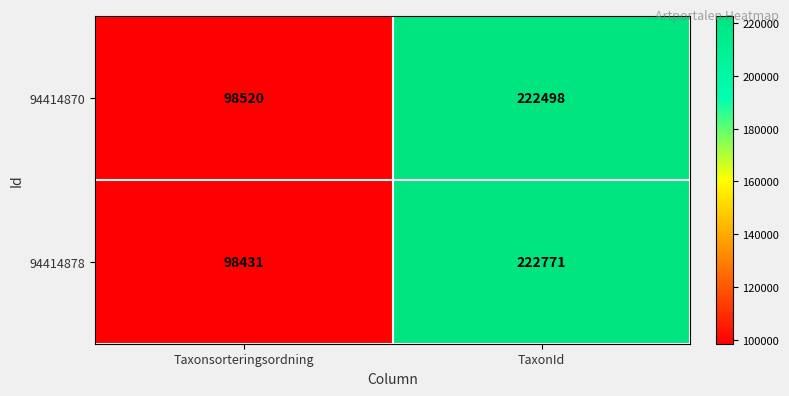

How many series are shown in this chart?

2